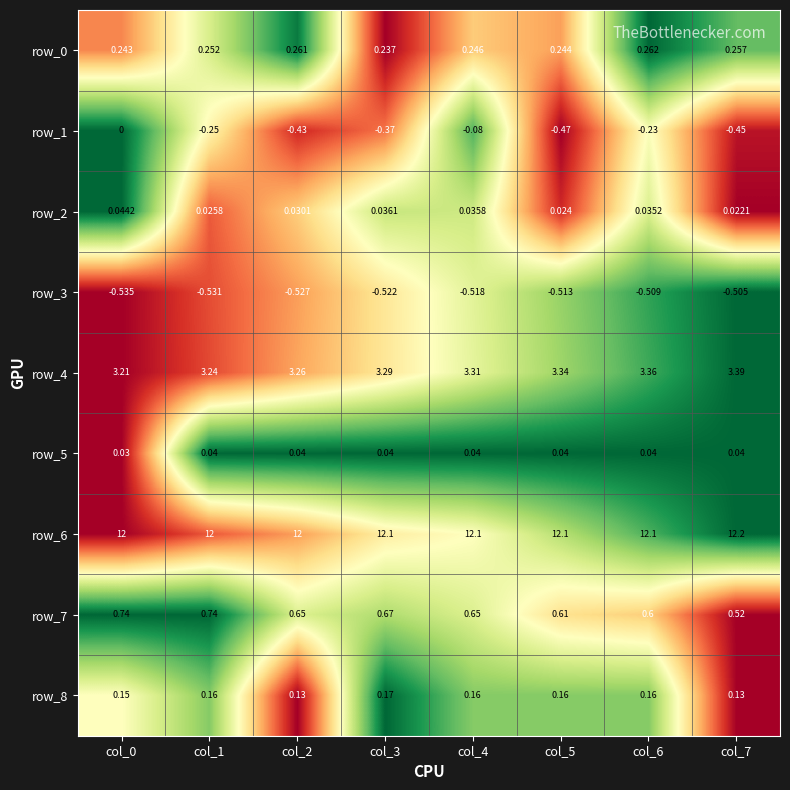

Between col_3 and col_6, which series saw the biggest shift?

row_1